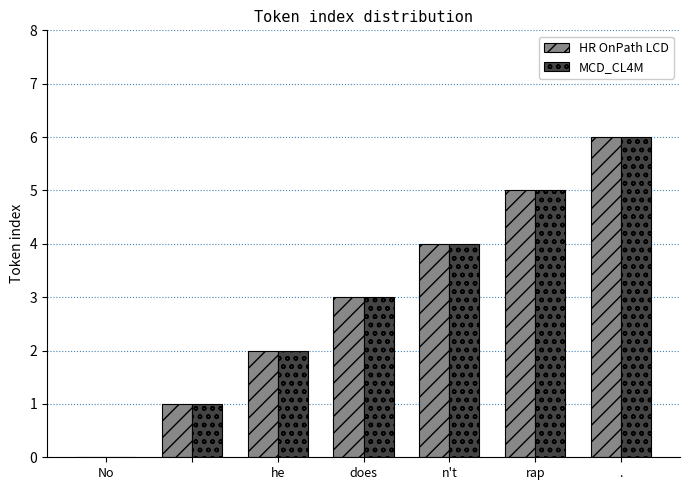

What is the sum of all HR OnPath LCD values?

21